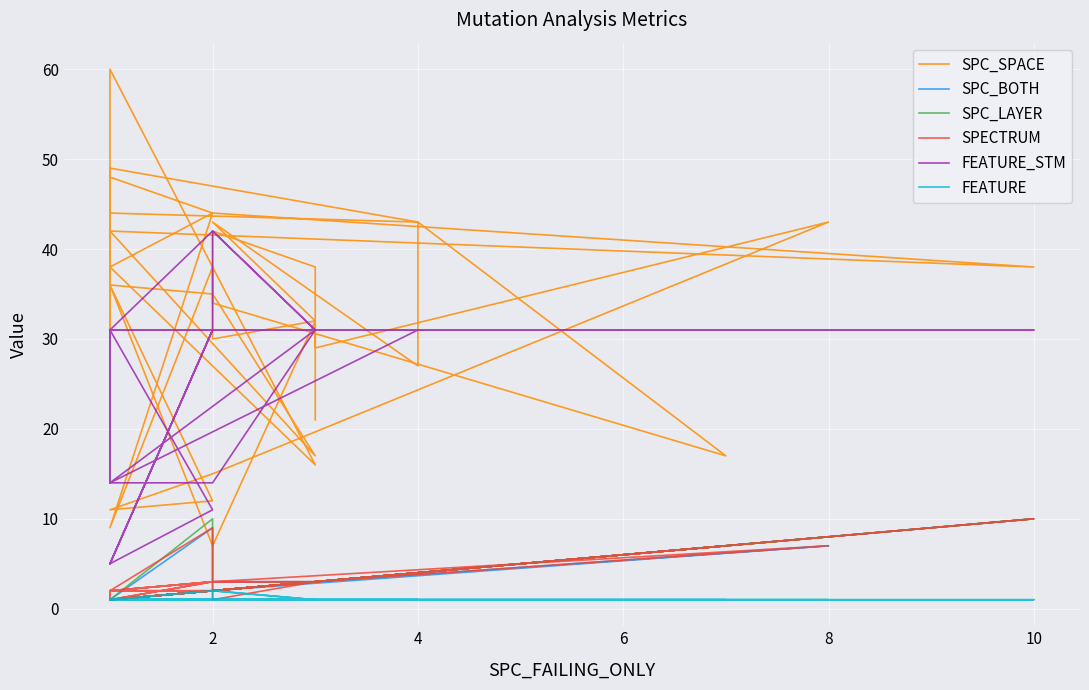

How many values in the SPC_LAYER series are below 2?

14